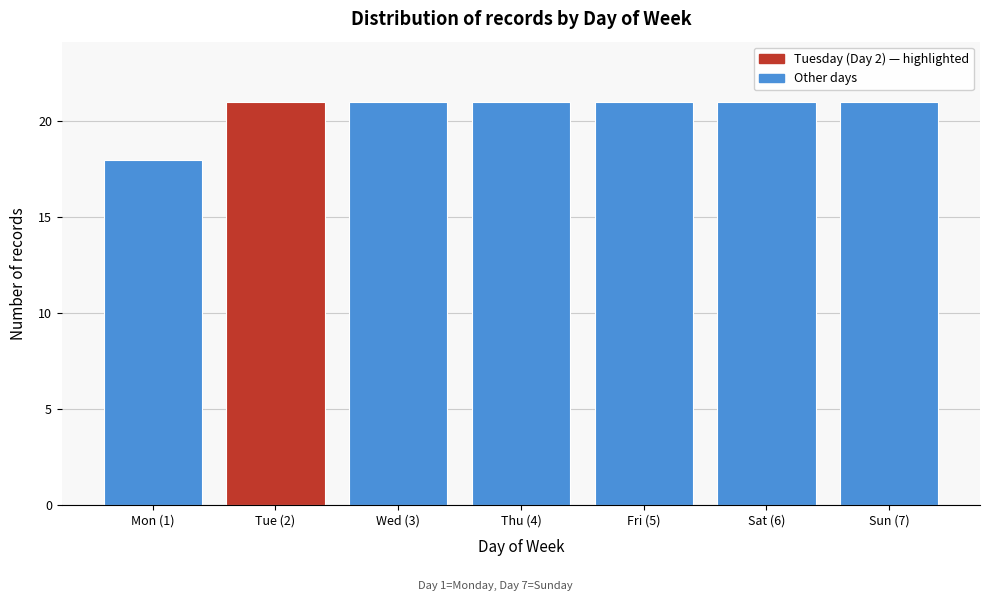

Reading left to right, what are all the values shown in this chart?

Mon (1)=18	Tue (2)=21	Wed (3)=21	Thu (4)=21	Fri (5)=21	Sat (6)=21	Sun (7)=21